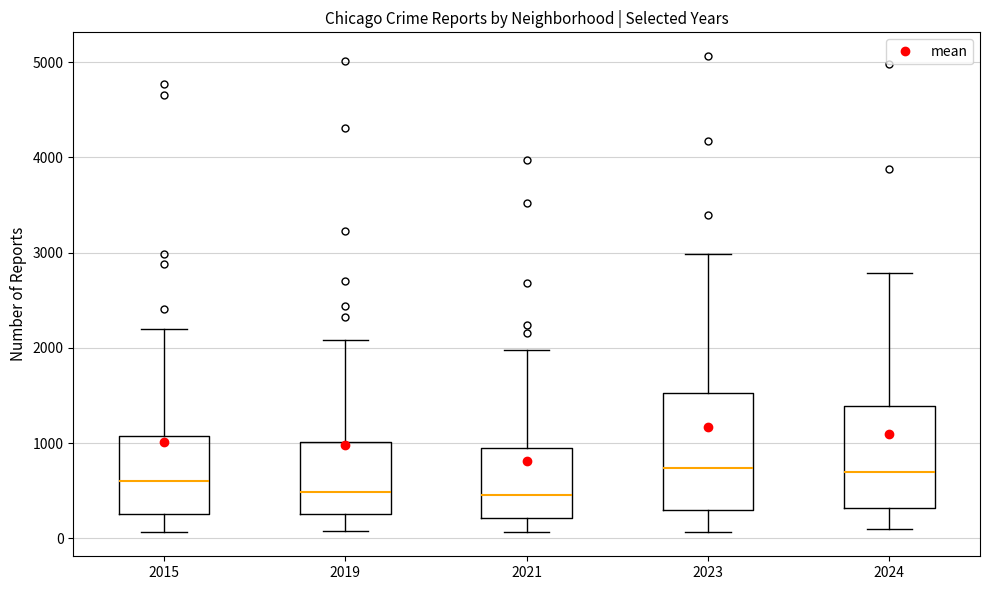

Reading left to right, read every box against the y-axis: the position of its median line, the range the box covers, and the ends of its whiskers. The values are not printed on the chart, so give them approximately, as read against the axis.

2015: median 600, box 300 to 1100, whiskers 100 to 2200
2019: median 500, box 300 to 1000, whiskers 100 to 2100
2021: median 500, box 200 to 900, whiskers 100 to 2000
2023: median 700, box 300 to 1500, whiskers 100 to 3000
2024: median 700, box 300 to 1400, whiskers 100 to 2800